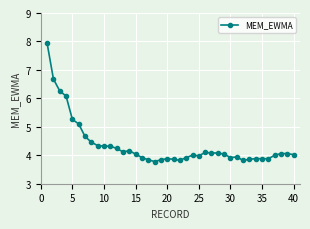

What is the average value?

4.4